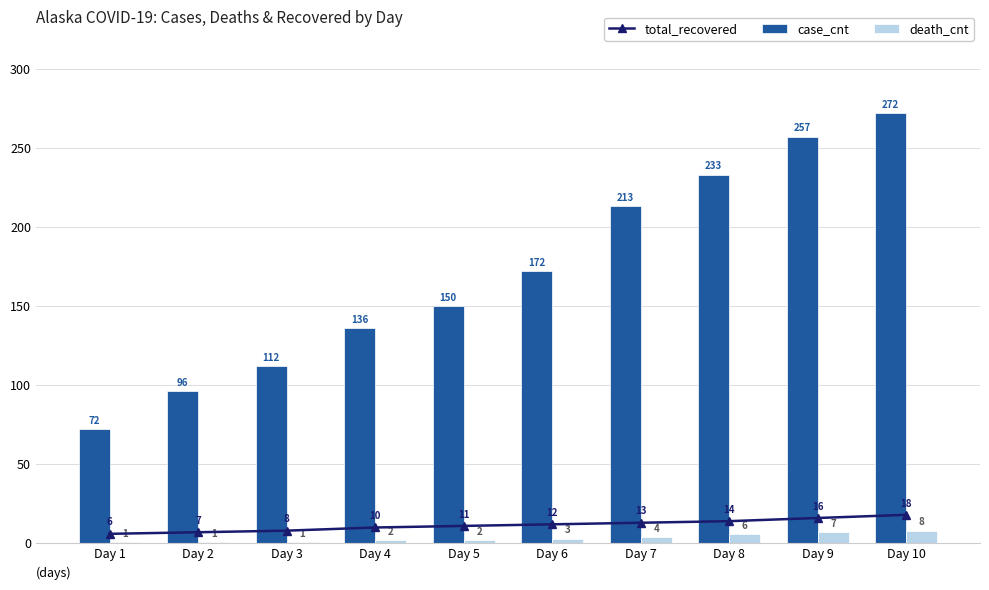

At which label does case_cnt reach its peak?

Day 10